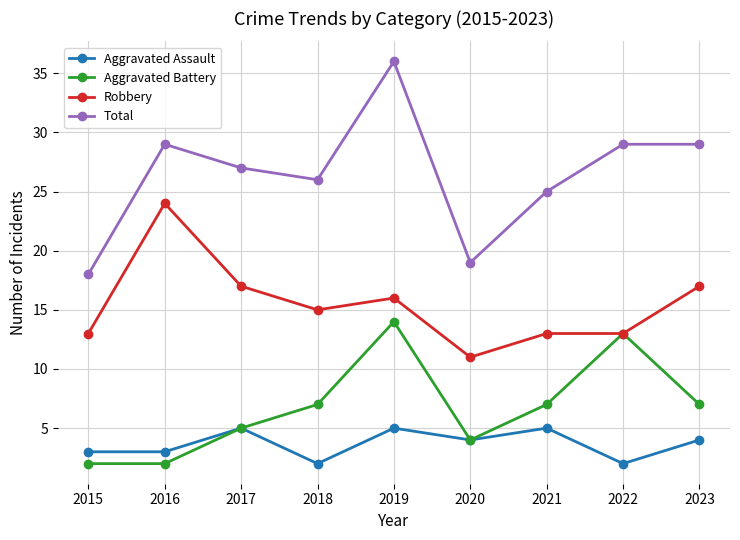

At which category does Robbery reach its first local valley?

2018